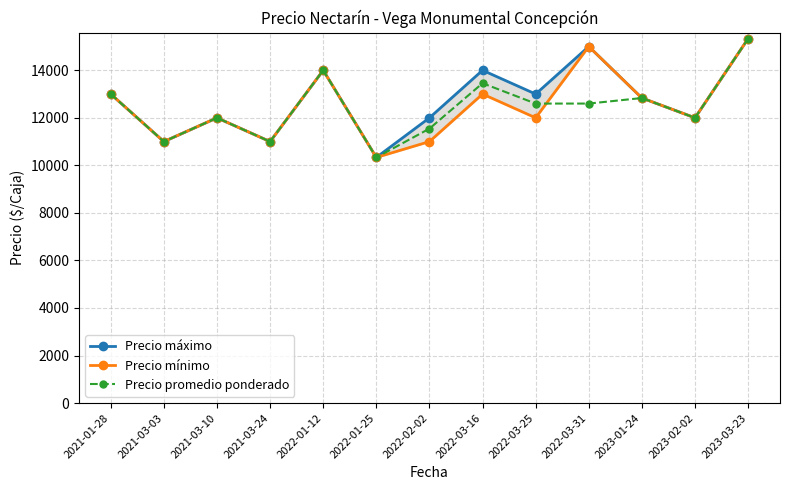

Which has a higher value, 2022-01-25 or 2021-03-24?

2021-03-24